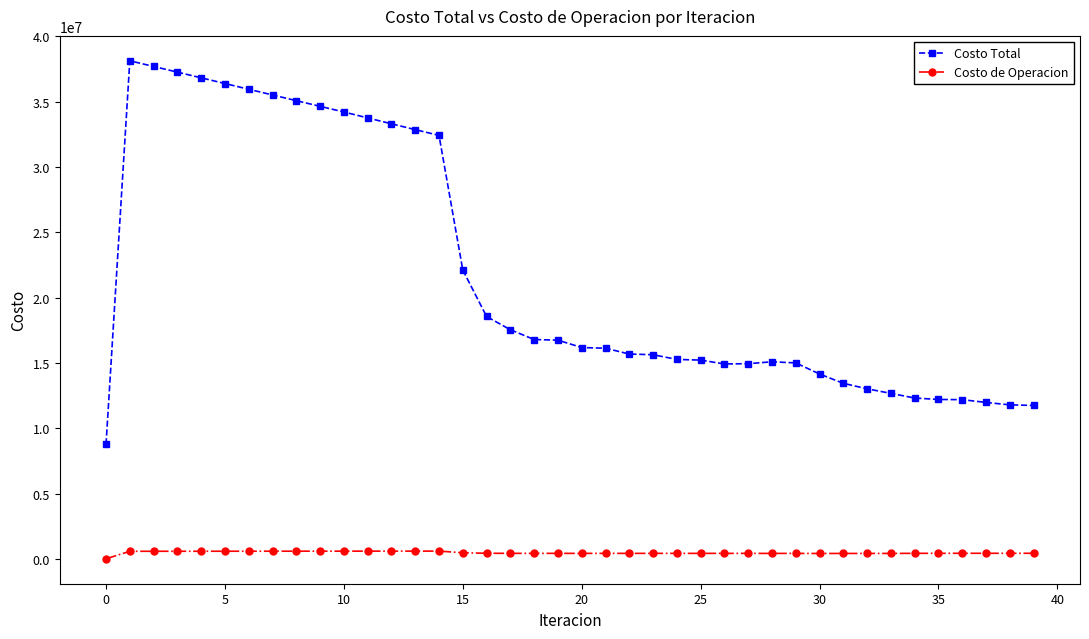

True or false: Costo Total has more than 0 points higher than both neighbors.

True